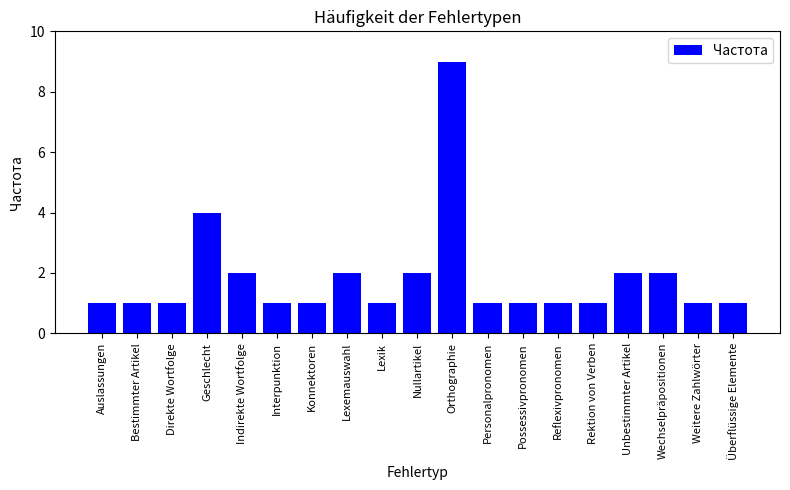

What is the difference between the maximum and minimum values?

8